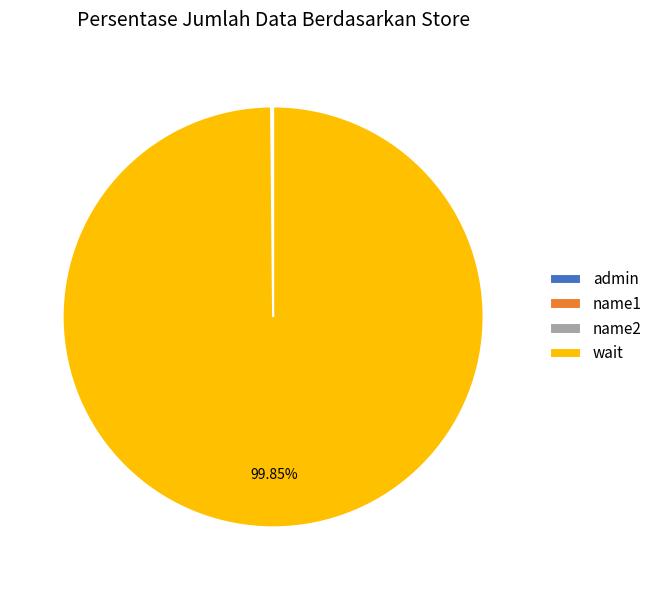

Which slice is the largest?

wait